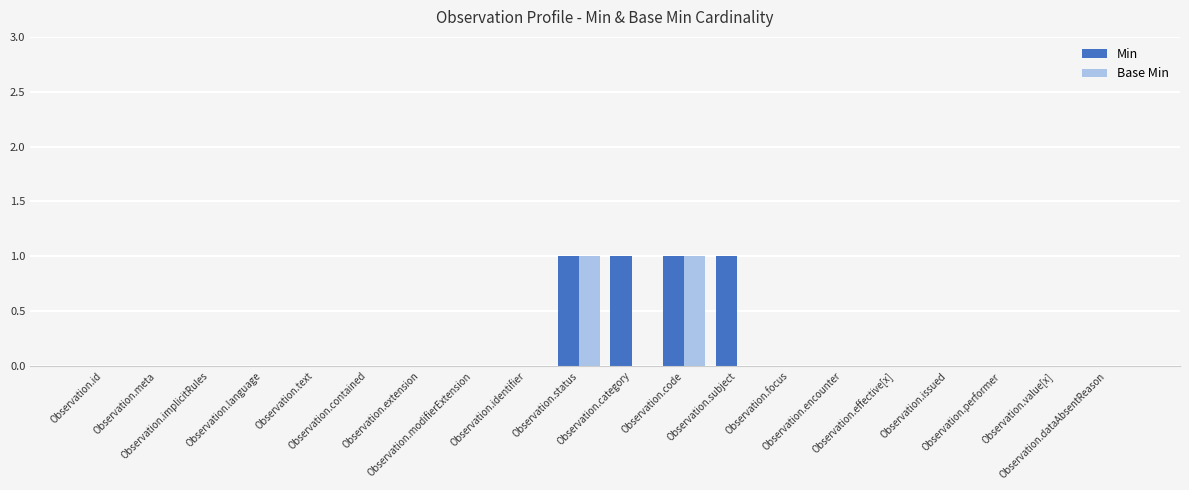

What is the sum of all Min values?

4